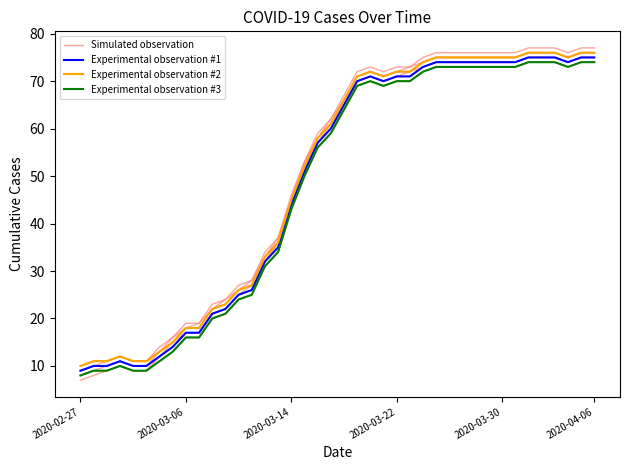

What position from the left is 28?

29